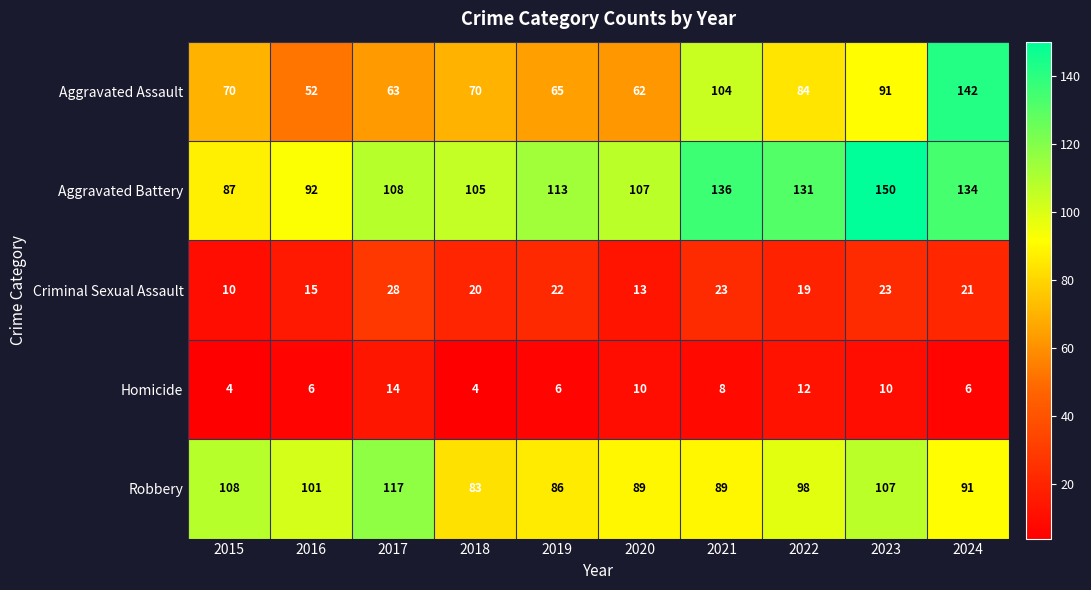

Which series has the largest total across all categories?

Aggravated Battery